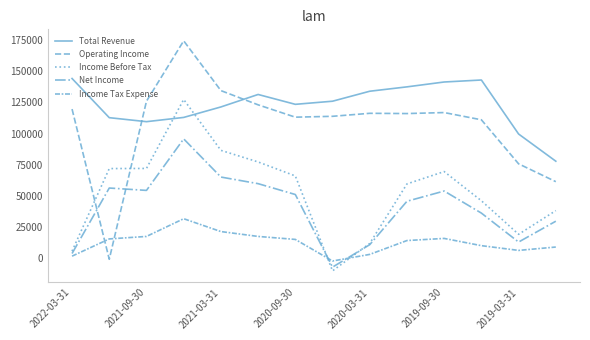

At how many categories does at least one series exceed 114335?

11